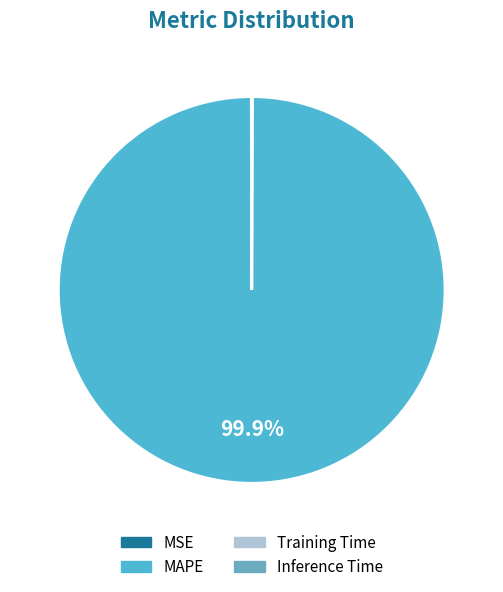

Which category has the biggest portion of the pie?

MAPE